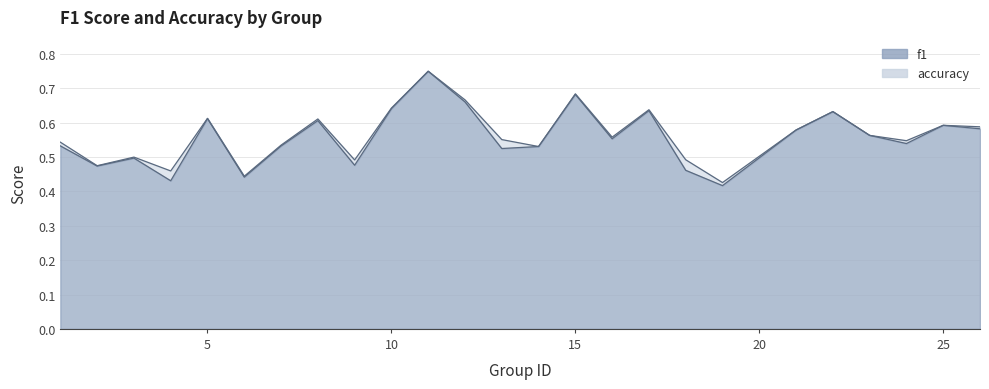

In f1, how many points are higher than both neighbors (excluding endpoints)?

8